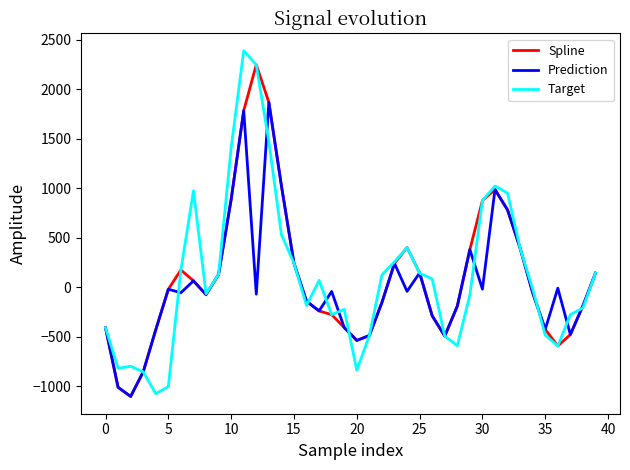

What is the highest value of the Prediction series?

1868.0